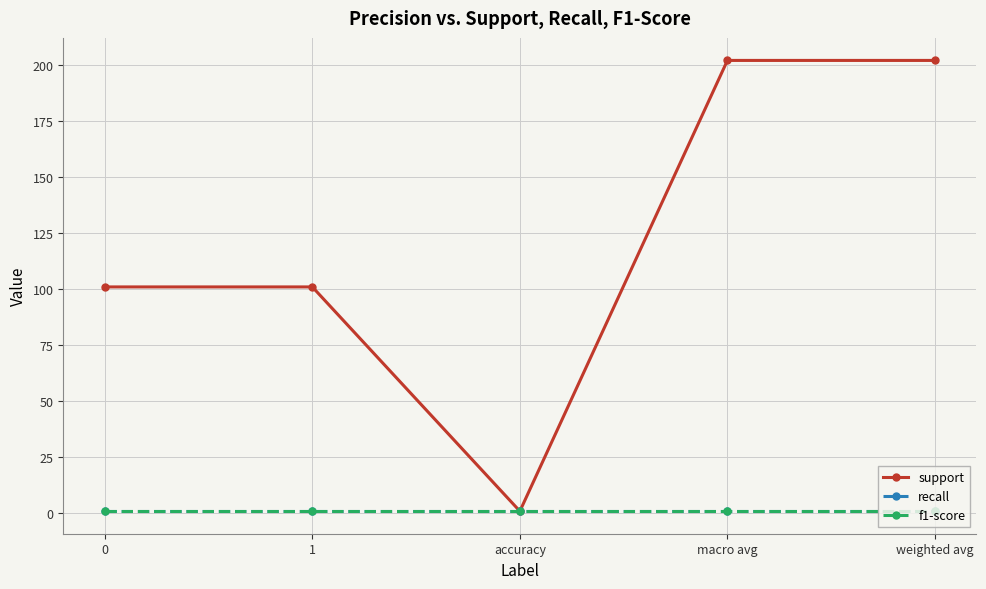

Which series has the largest range (max minus min)?

support